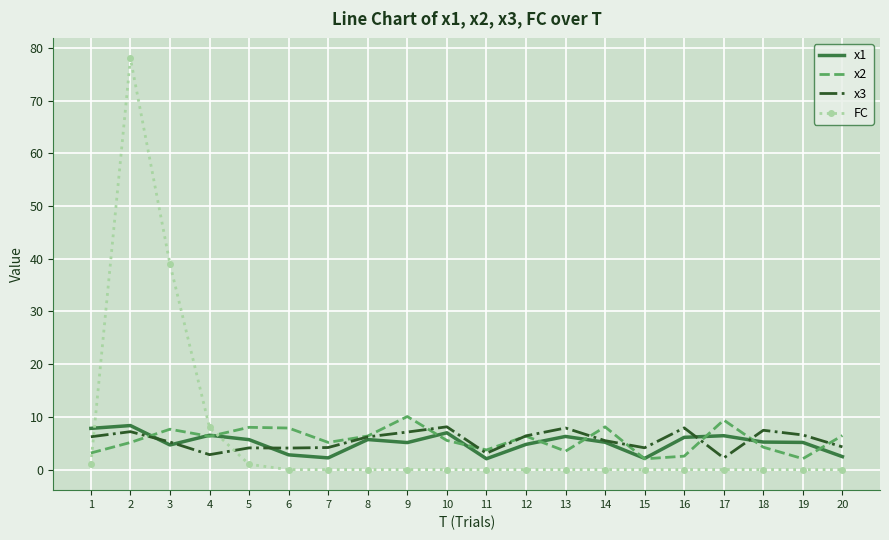

What is the sum of all x1 values?

101.7